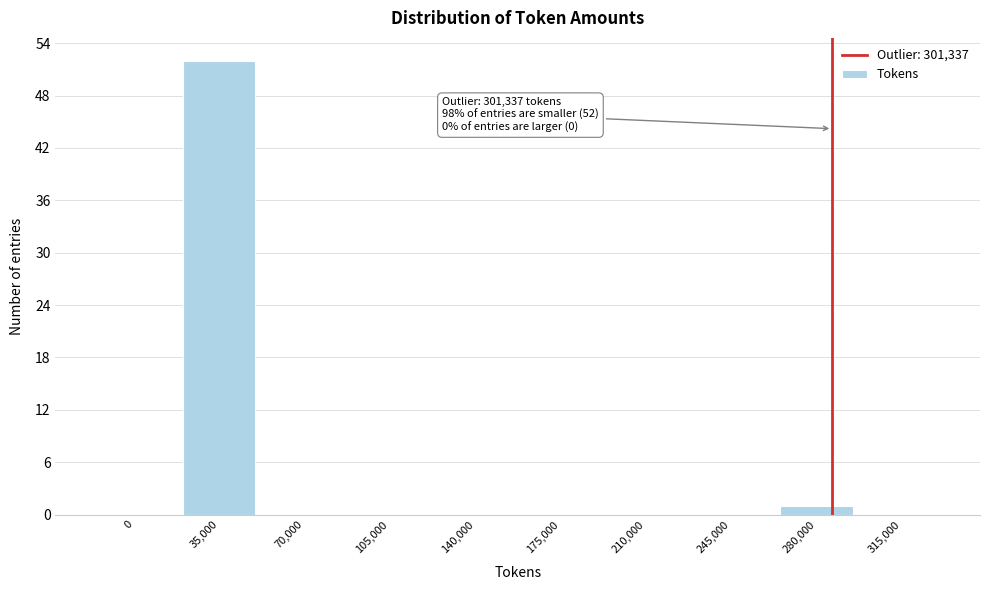

Reading left to right, list all the values displayed in this chart.

0=0	35,000=52	70,000=0	105,000=0	140,000=0	175,000=0	210,000=0	245,000=0	280,000=1	315,000=0